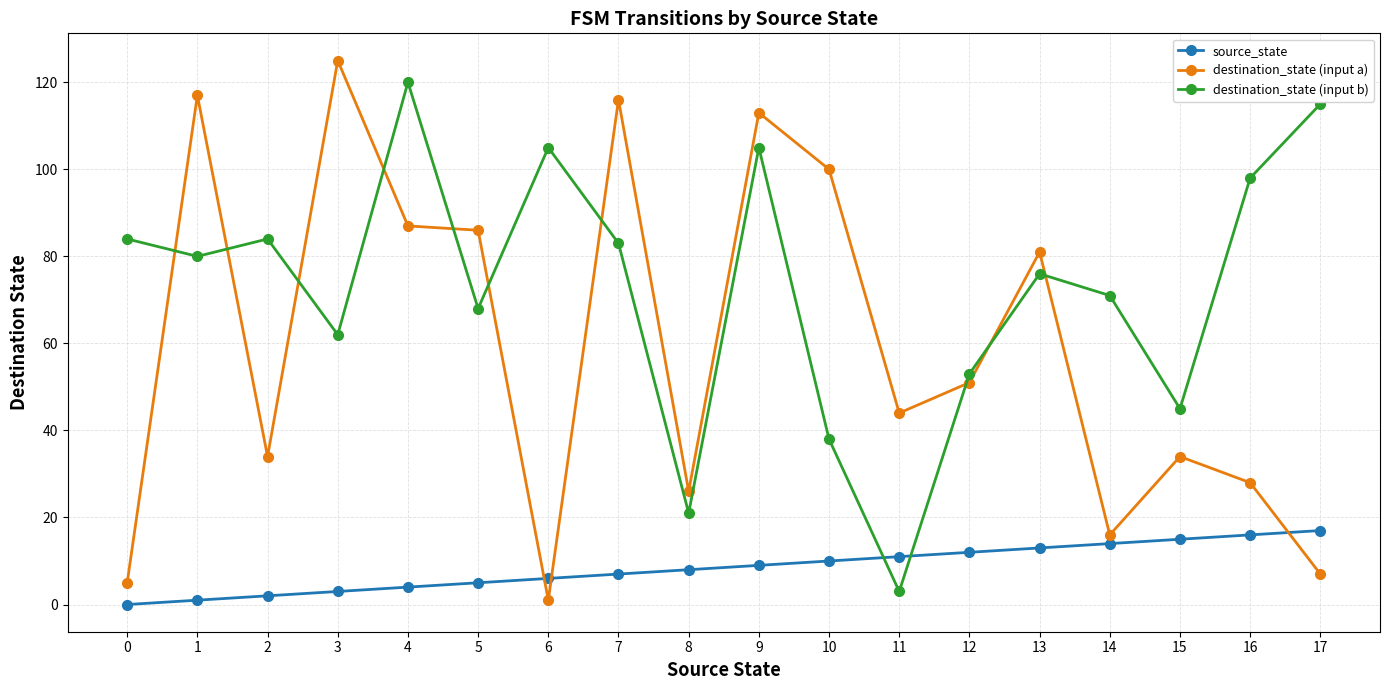

What are all the series names shown in the legend?

source_state, destination_state (input a), destination_state (input b)